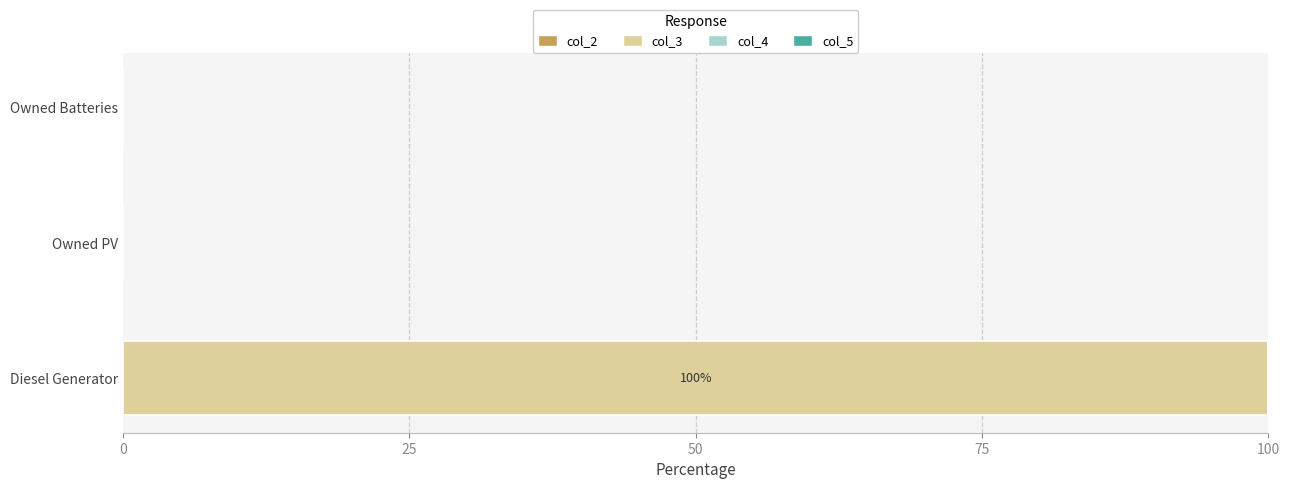

How many categories are shown in the chart?

3